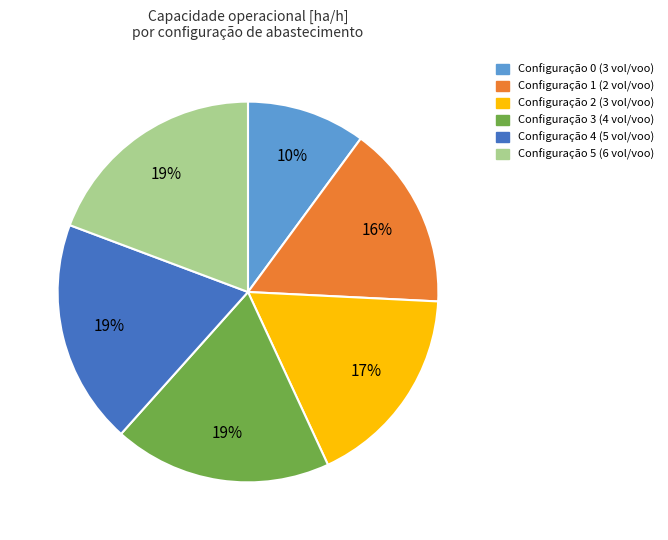

Is there a majority slice in this chart?

No